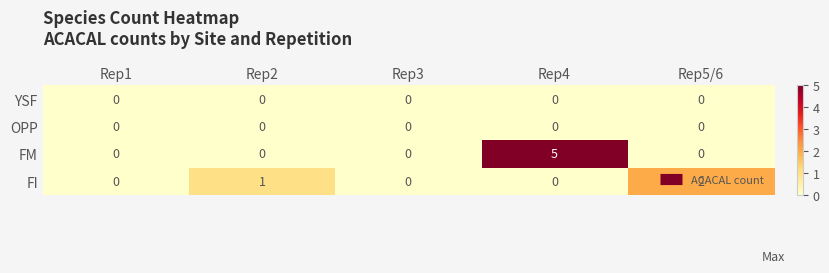

Count the FI values in the range 0 to 1.

4